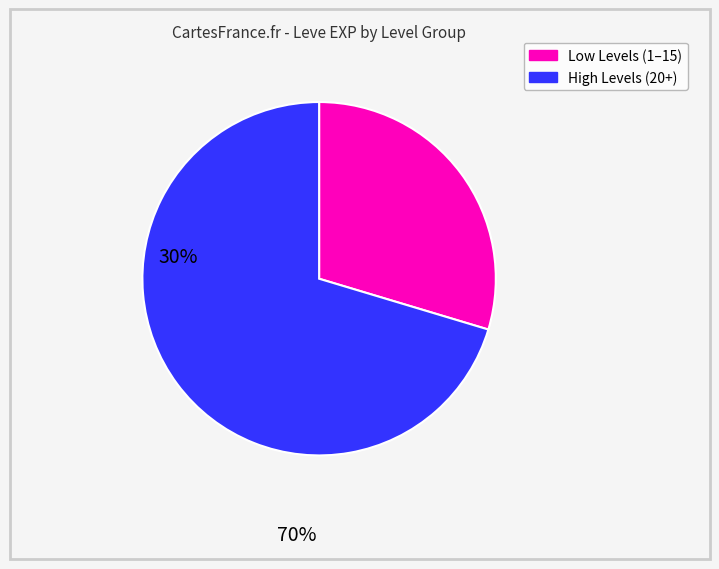

Does any single category account for the majority?

Yes